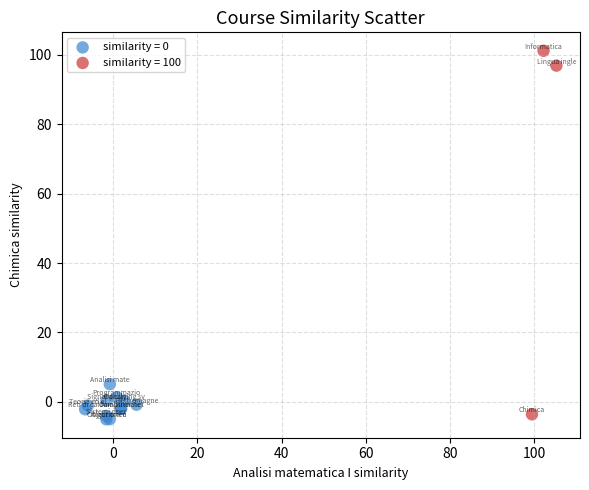

Which series reaches the maximum Y coordinate?

similarity = 100